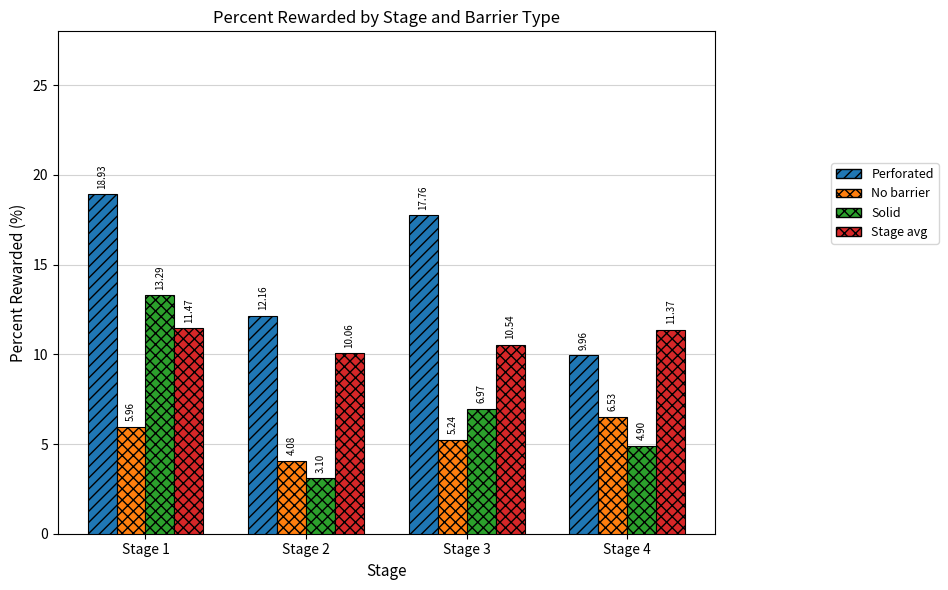

The value of Perforated at Stage 2 is 12.2. True or false?

True